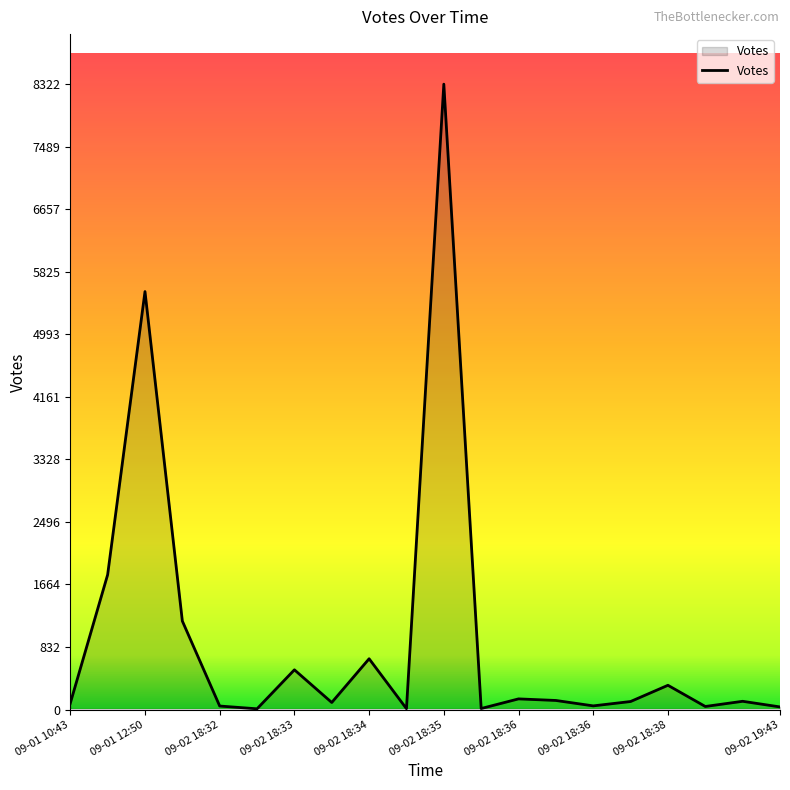

What is the maximum value shown in the chart?

8322